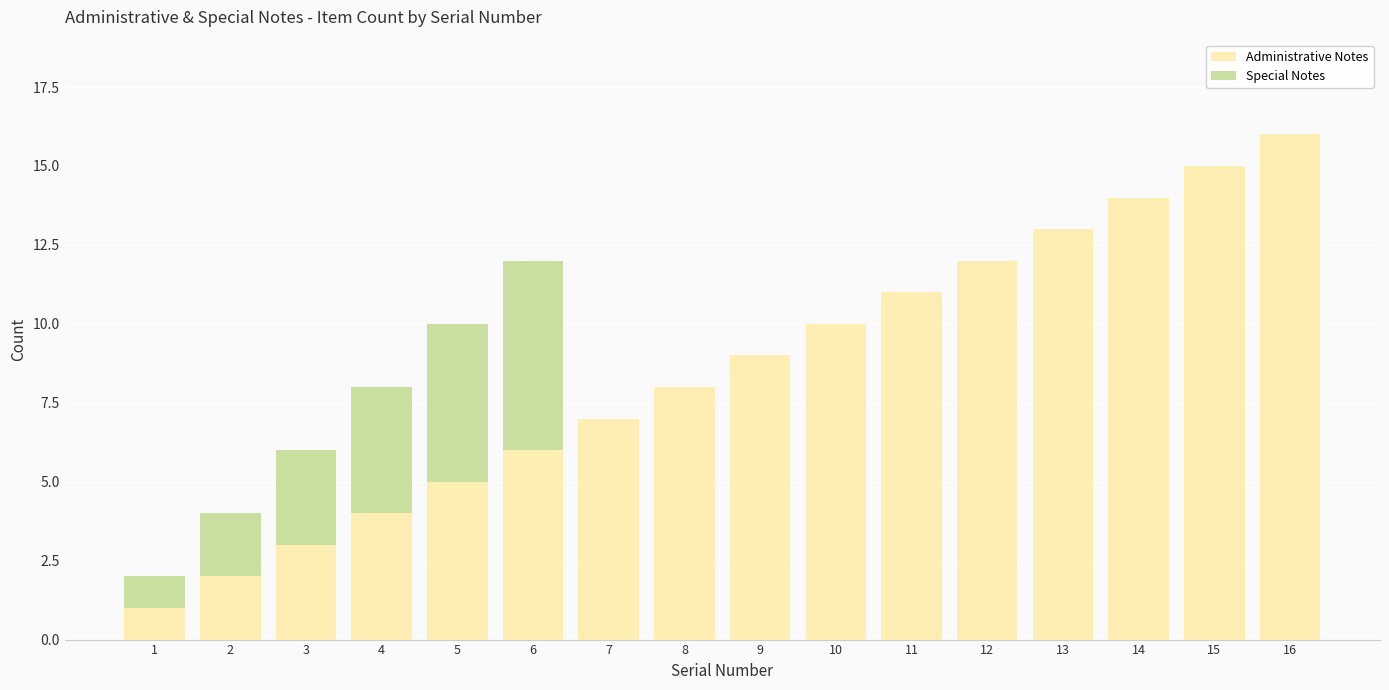

The Administrative Notes series shows 1 at 1. True or false?

True